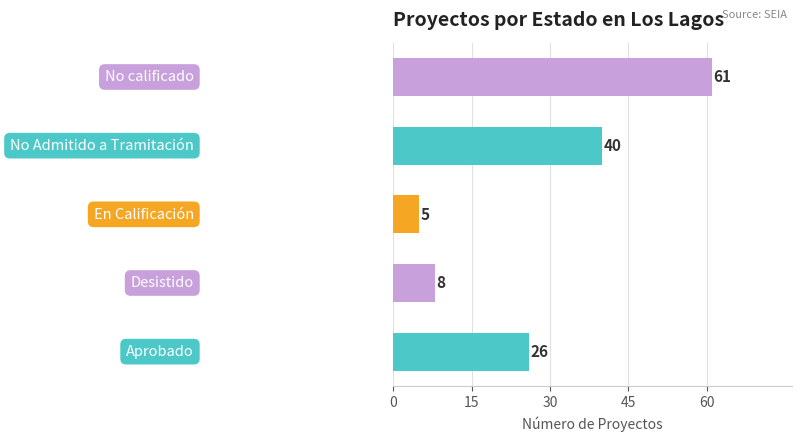

How many categories are shown in the chart?

5